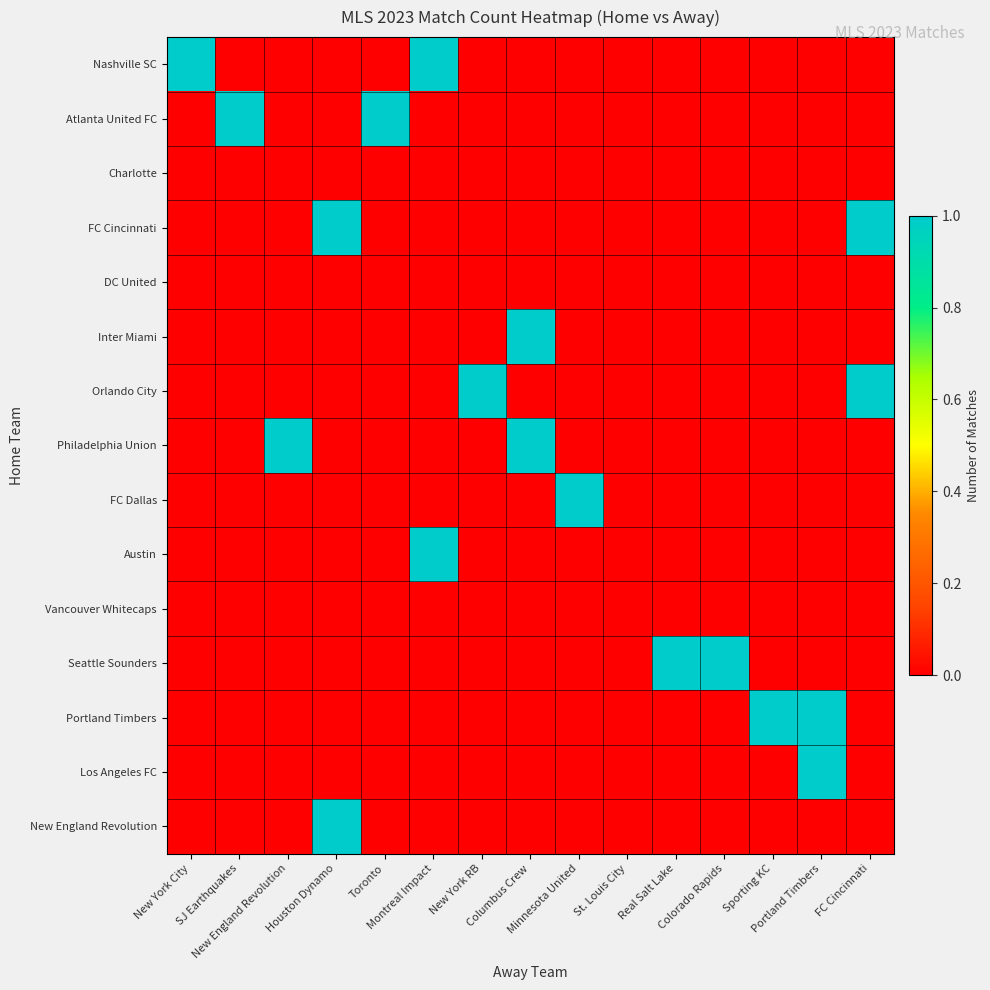

At which category is the sum across all series the highest?

Houston Dynamo